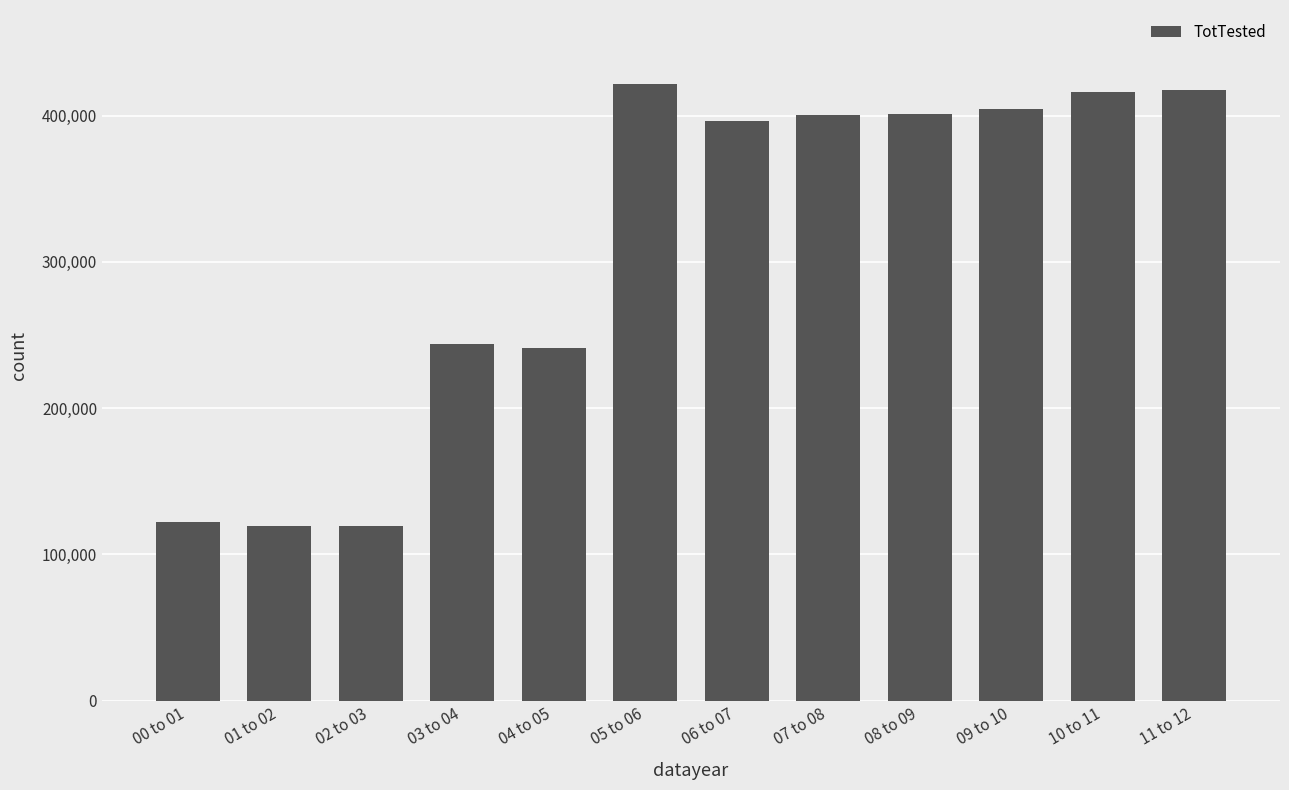

What is the difference between the values at 09 to 10 and 01 to 02?

285408